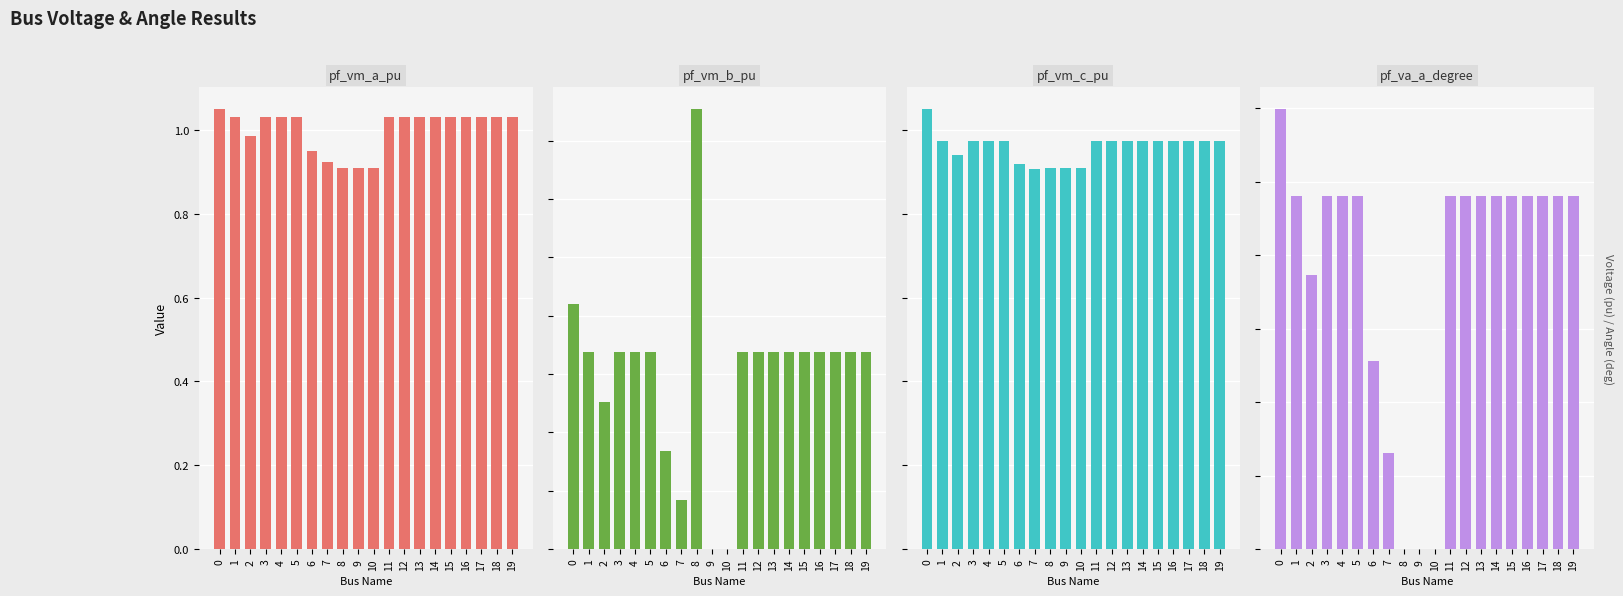

What is the value of the pf_va_a_degree bar at the 5th from the left?

24.0